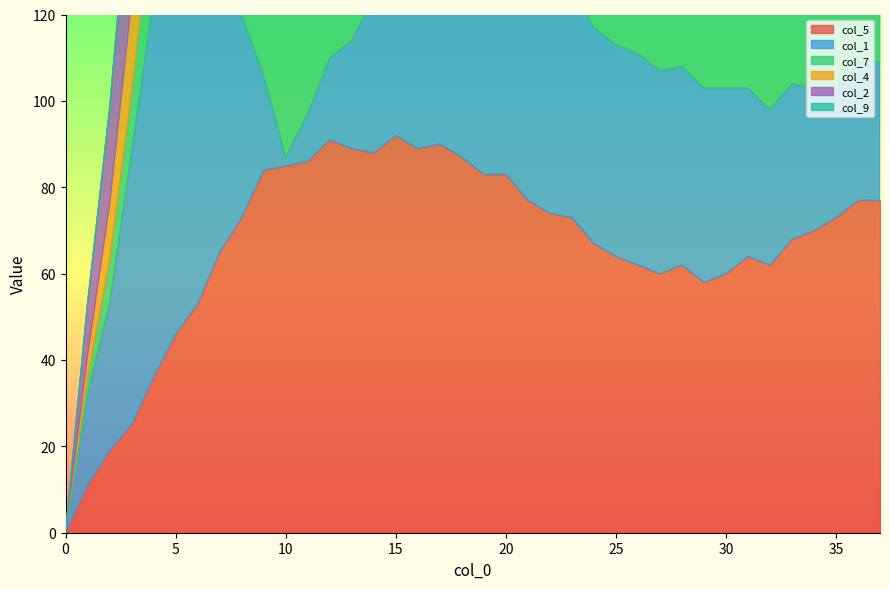

Rank the series by their maximum value, from lowest to highest.

col_9, col_2, col_7, col_4, col_5, col_1